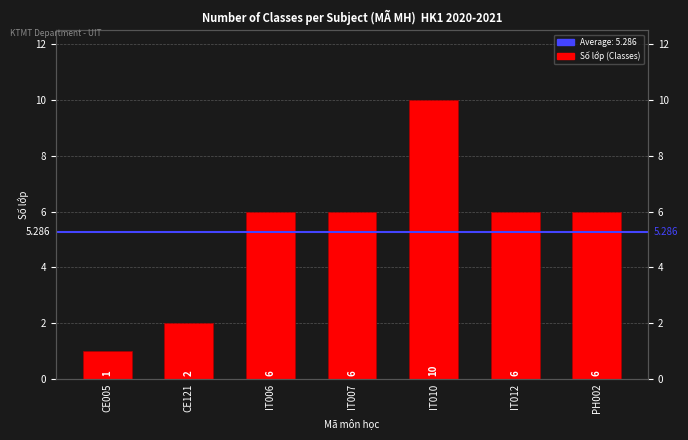

Rank the categories by value from highest to lowest.

IT010, IT006, IT007, IT012, PH002, CE121, CE005